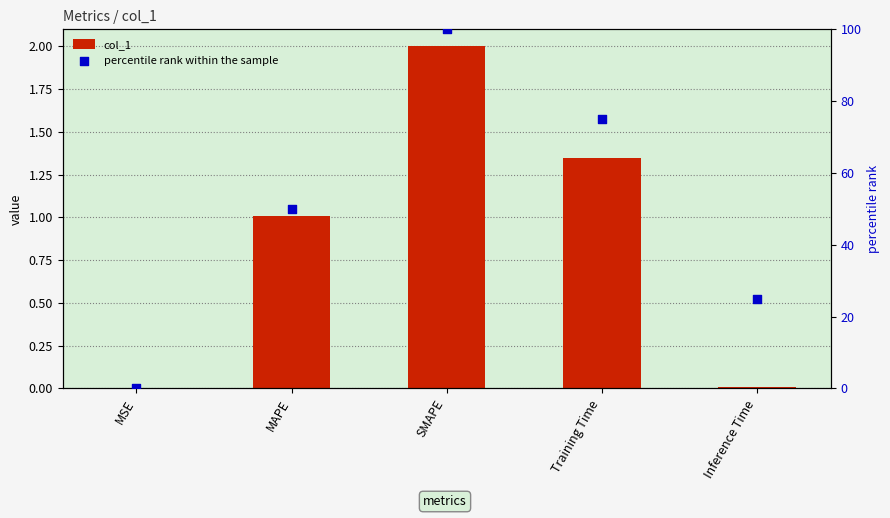

Which series has the widest spread of Y values?

percentile rank within the sample